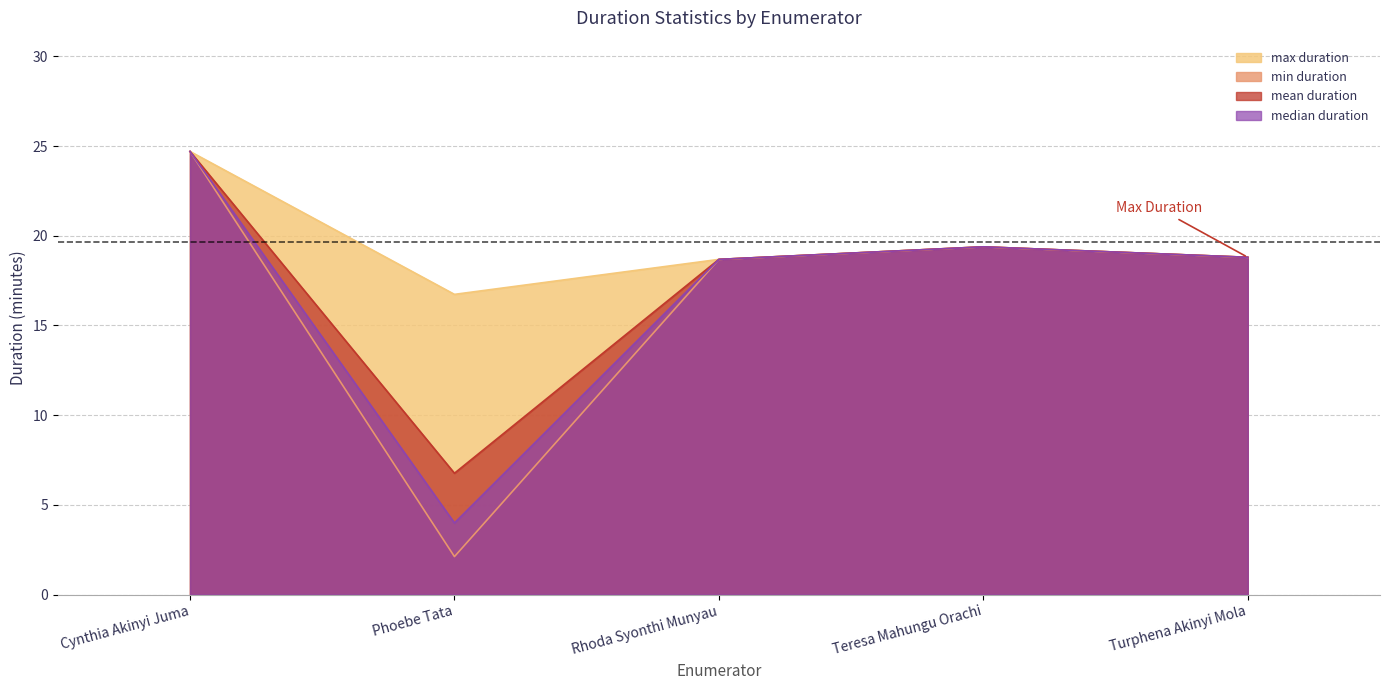

How many lines are shown in the chart?

4